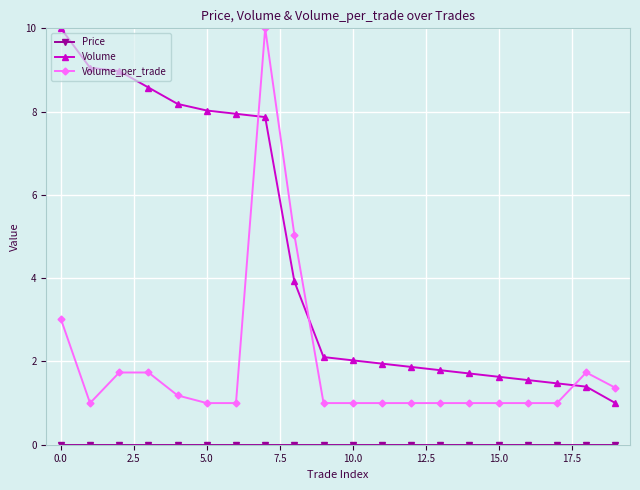

Which series has the largest total across all categories?

Volume